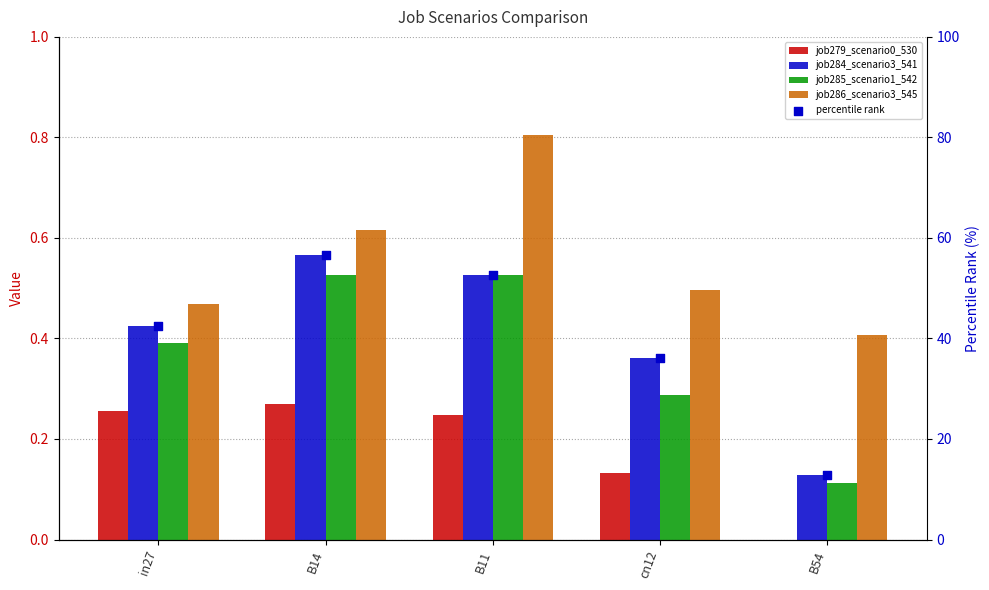

What are all the series names shown in the legend?

job279_scenario0_530, job284_scenario3_541, job285_scenario1_542, job286_scenario3_545, percentile rank